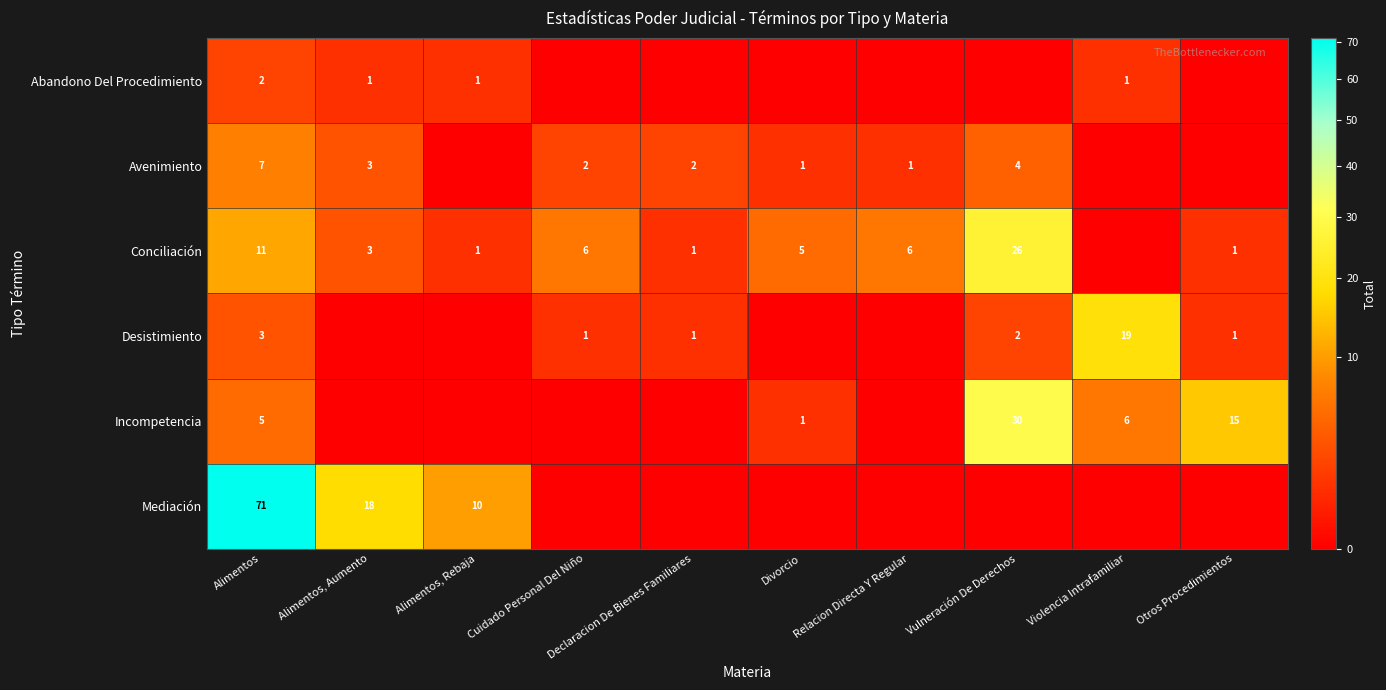

The Incompetencia series shows 0 at Divorcio. True or false?

False